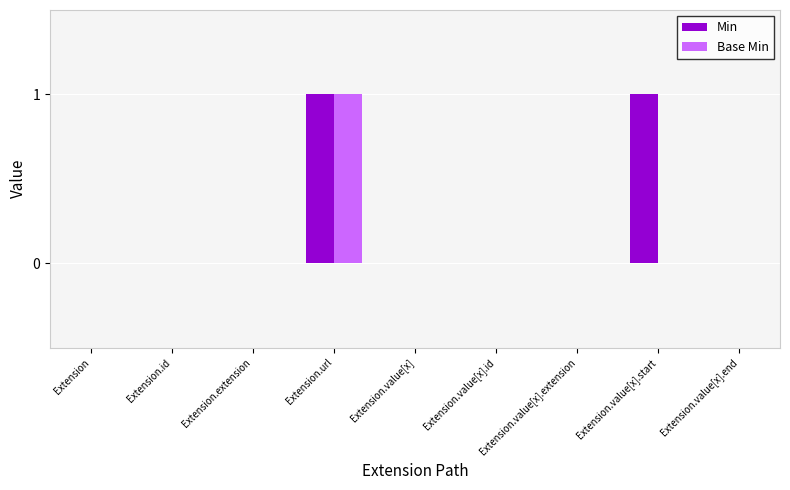

At which category is the sum across all series the highest?

Extension.url